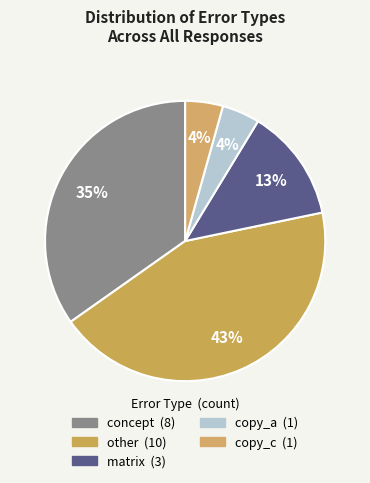

To the nearest percent, what percentage of the pie is copy_c?

4%